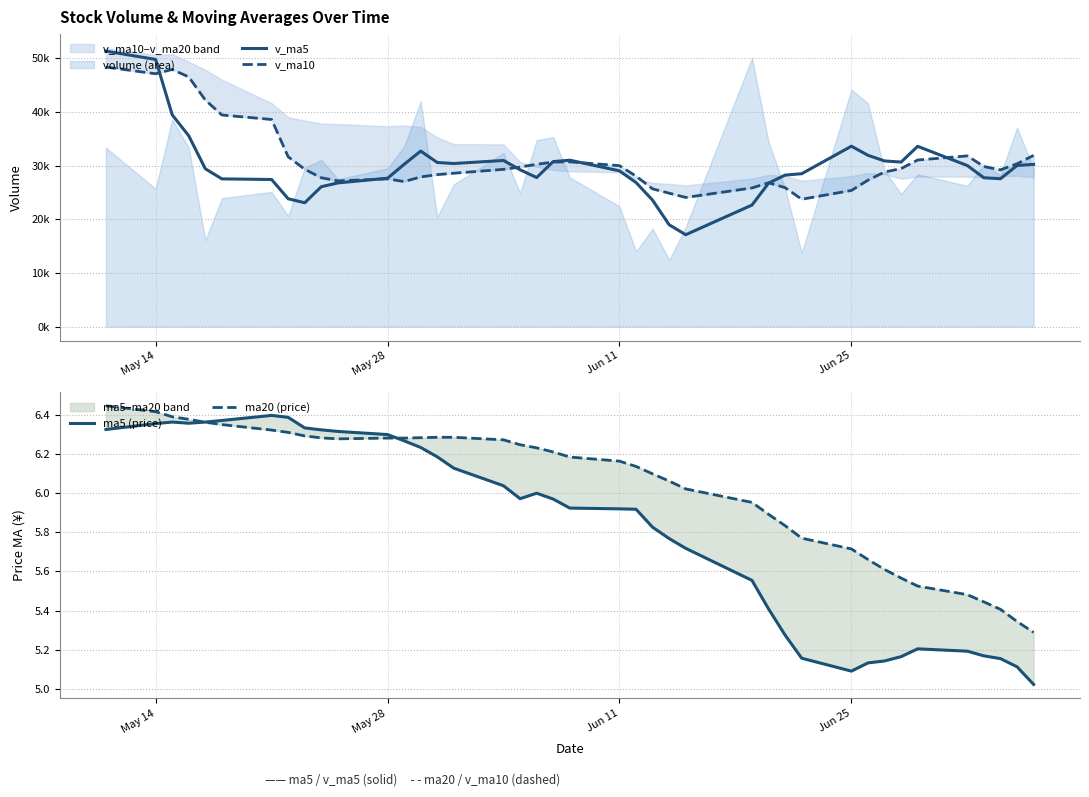

Is it true that ma20 (price) equals 8.8 at 23?

False